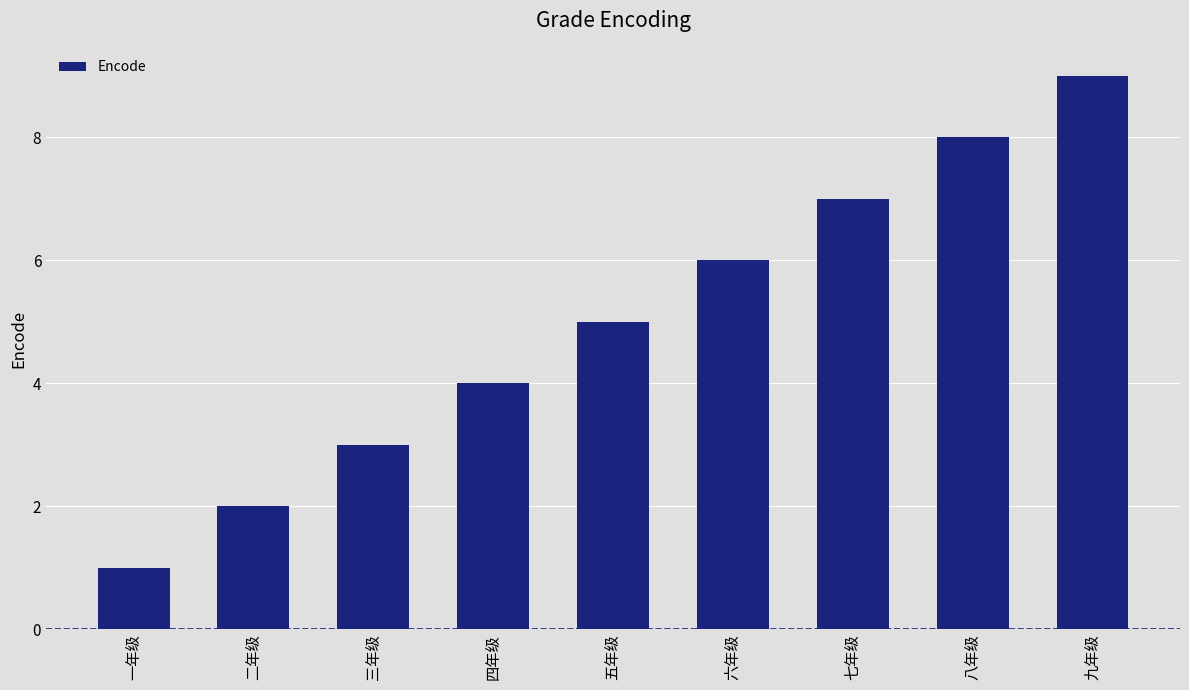

The chart shows a value of 1 at 二年级. True or false?

False